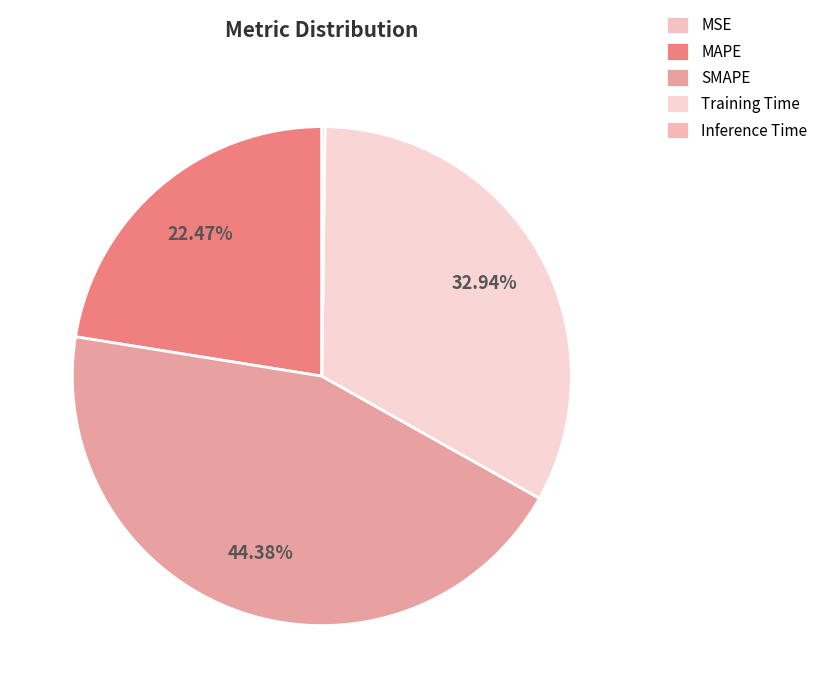

Which has a higher value, MAPE or Training Time?

Training Time